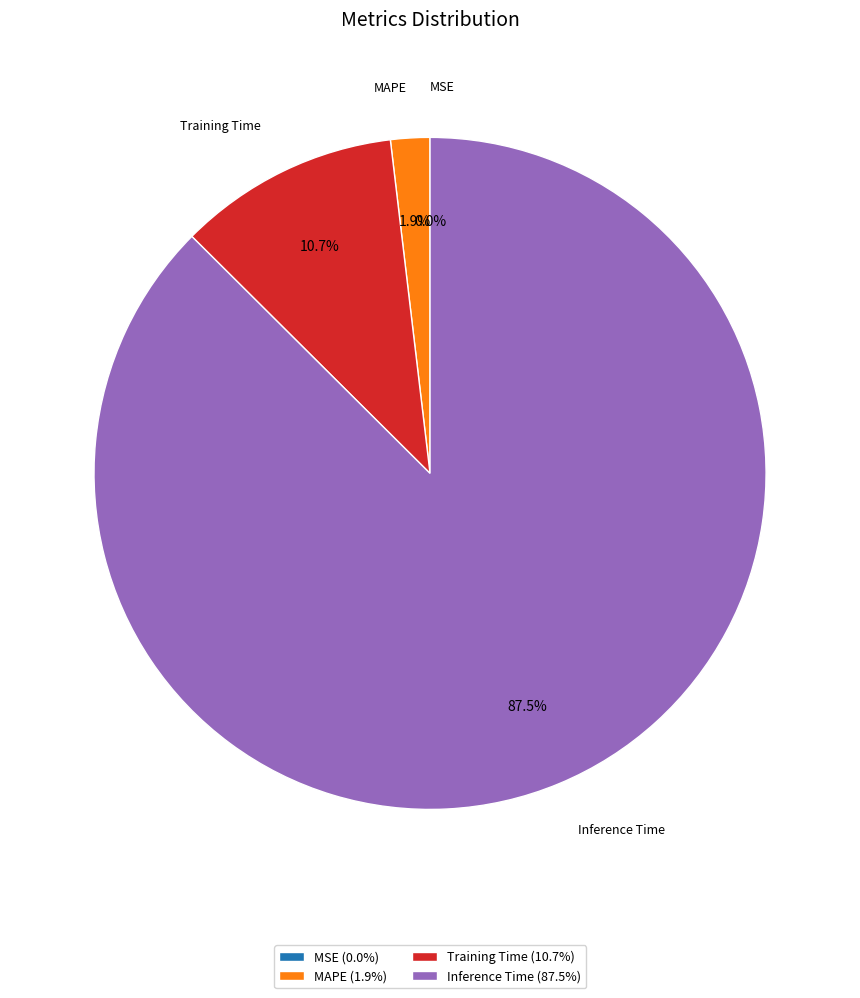

What percentage is NOT represented by MAPE?

98.1%